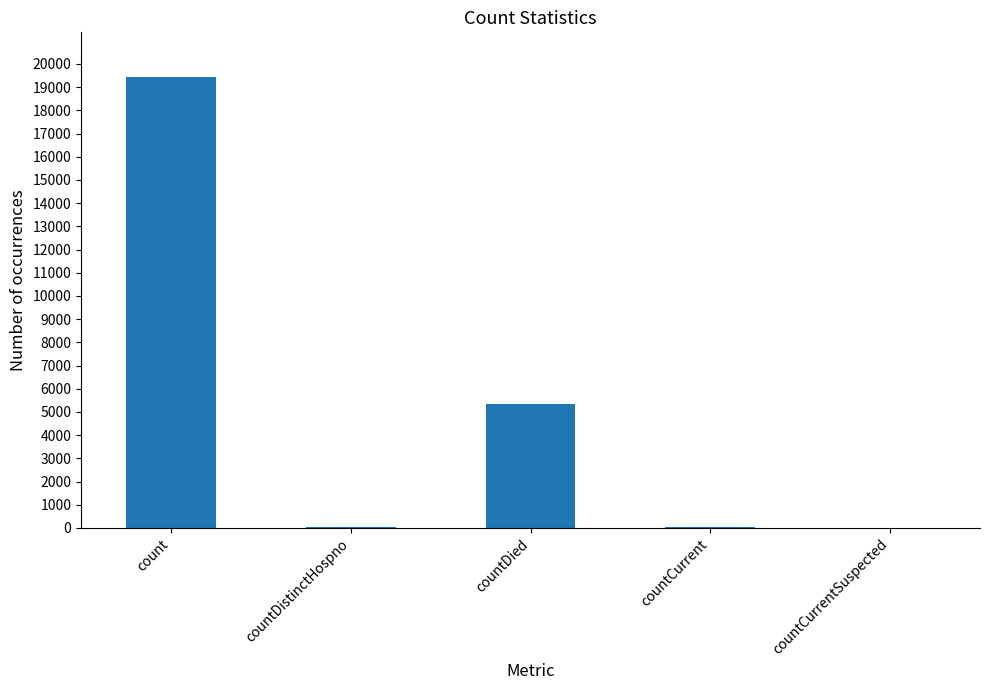

Where is the data nearest to the value 9710?

countDied